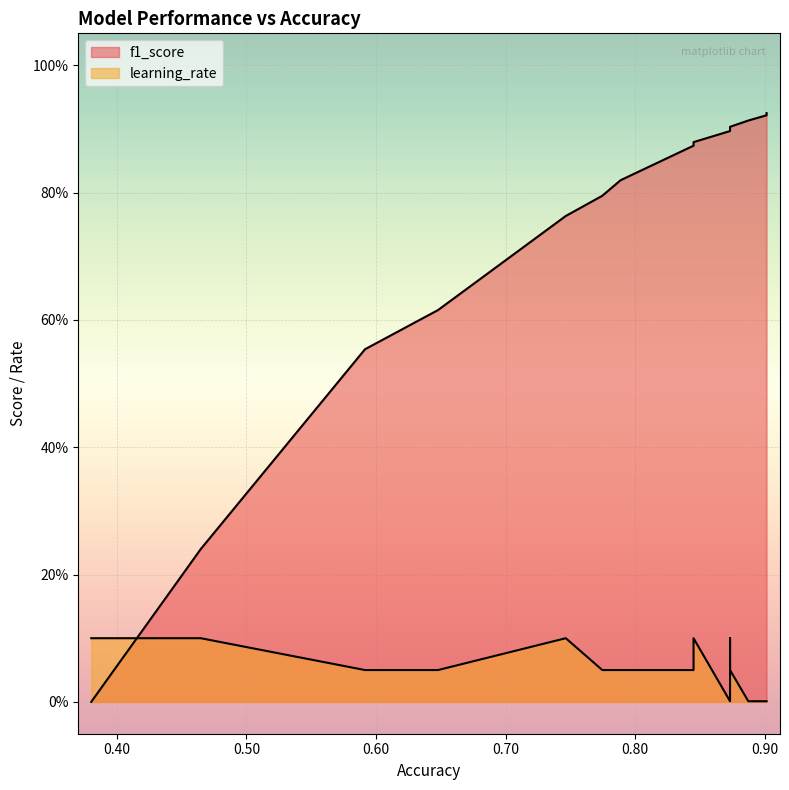

What is the total value across all series at 0.8732394366197183?

0.9